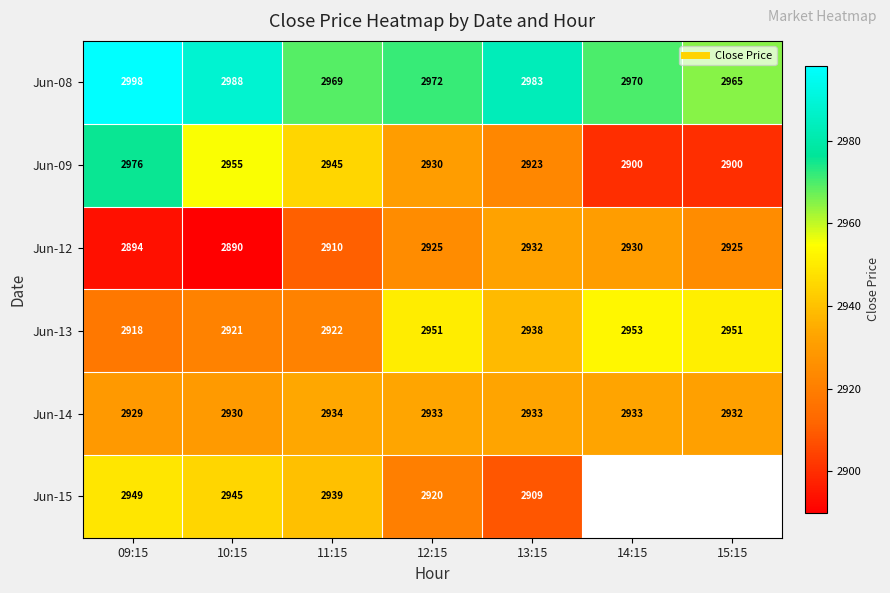

What is the difference between the second highest and second lowest values in the Jun-14 series?

3.6